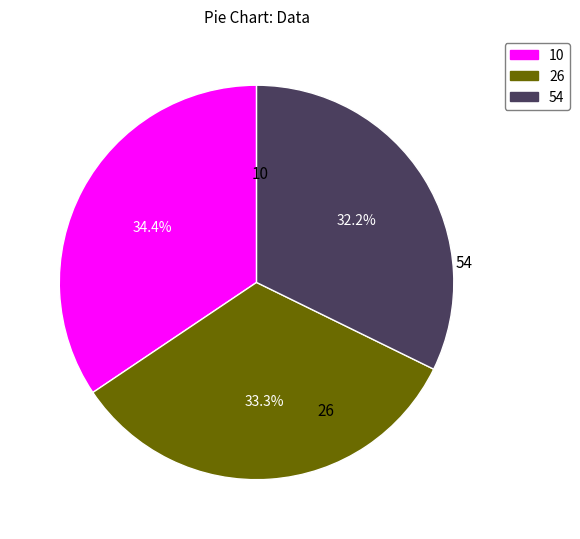

Which slice is the largest?

10